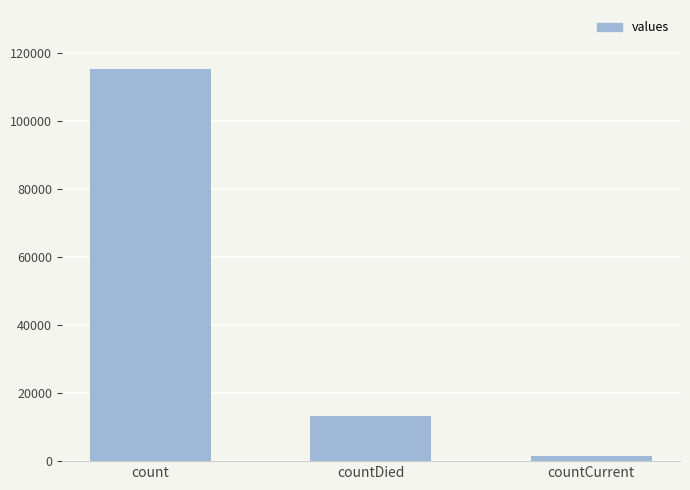

List the labels in order of value, smallest first.

countCurrent, countDied, count